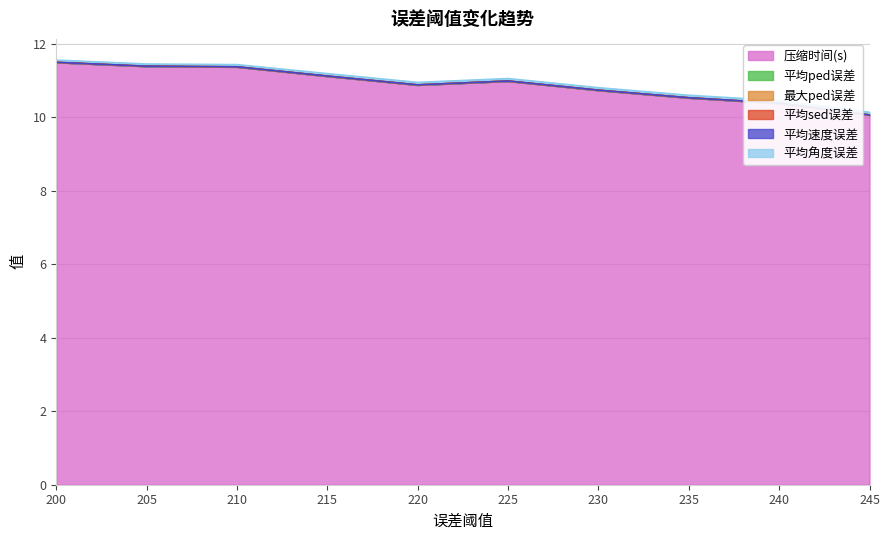

Is it true that 压缩时间(s) equals 14.0 at 240?

False